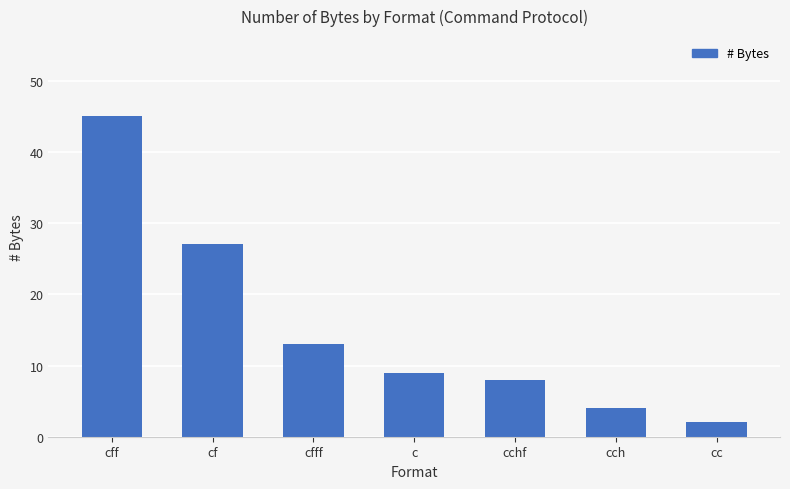

What is the ratio of the value at cchf to the value at c?

0.9